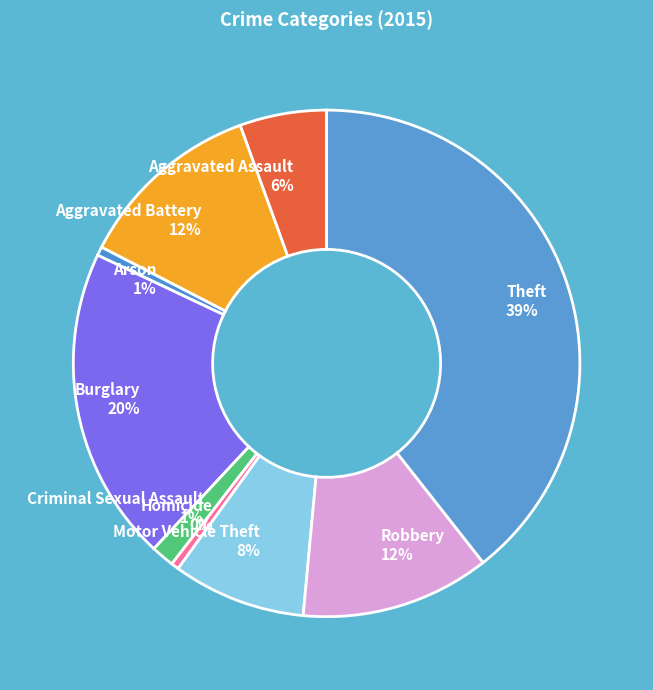

Which slice is the largest?

Theft